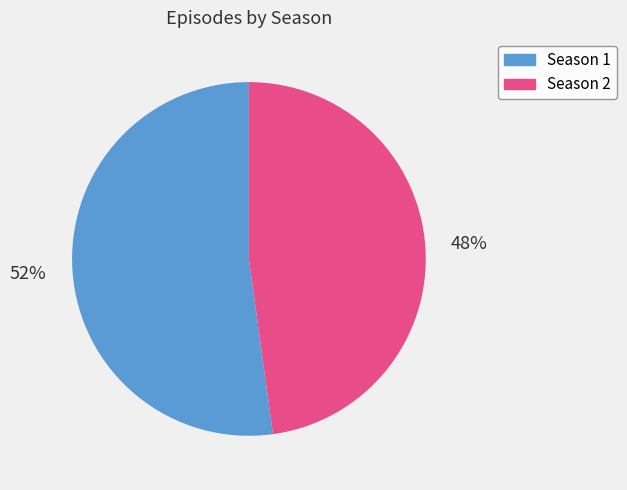

To the nearest percent, what is the combined percentage of Season 1 and Season 2?

100%